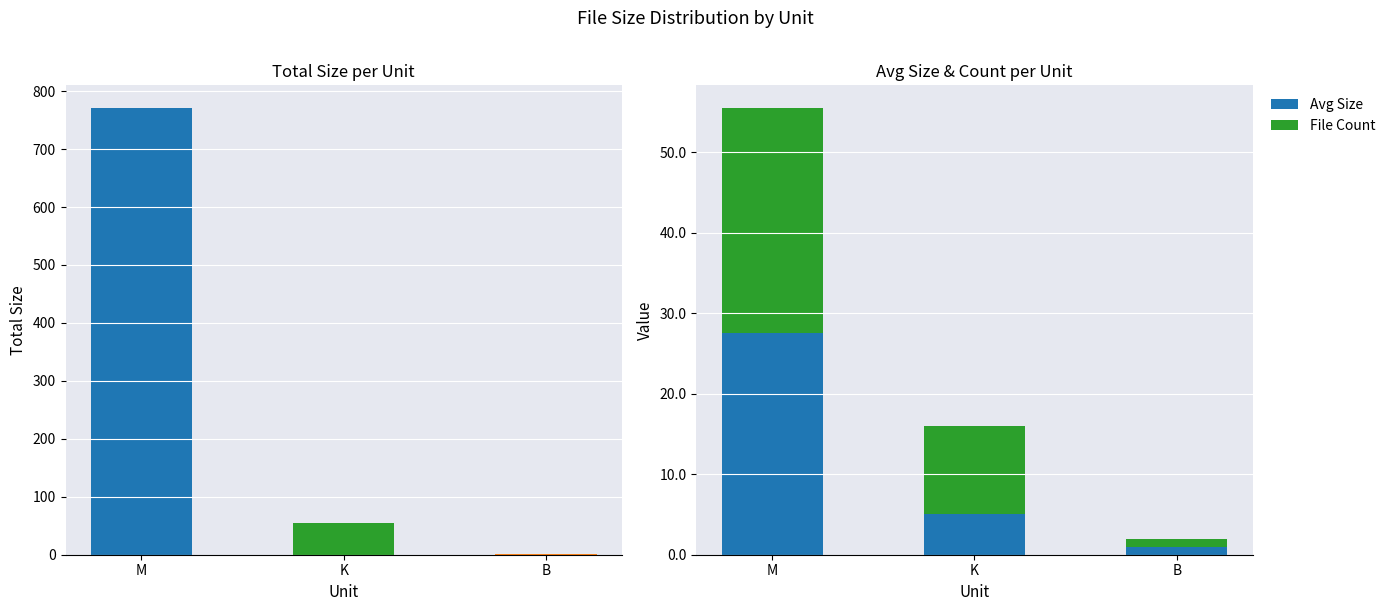

Which series has the widest spread of values?

File Count